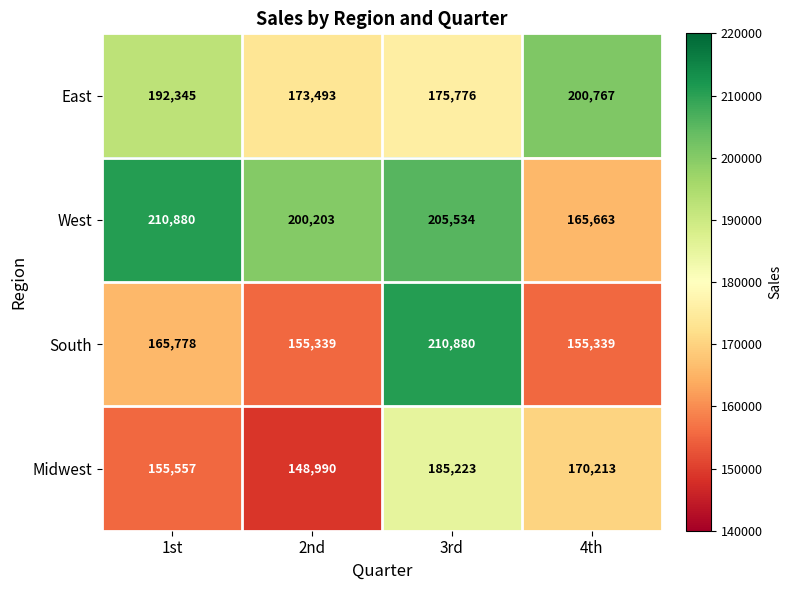

What is the average value of the West series?

195570